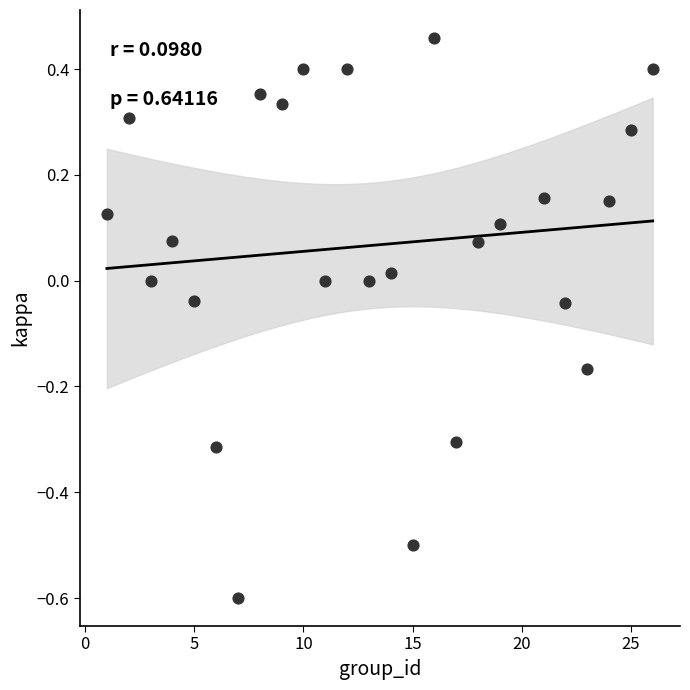

What is the range of Y values (max minus min)?

1.1